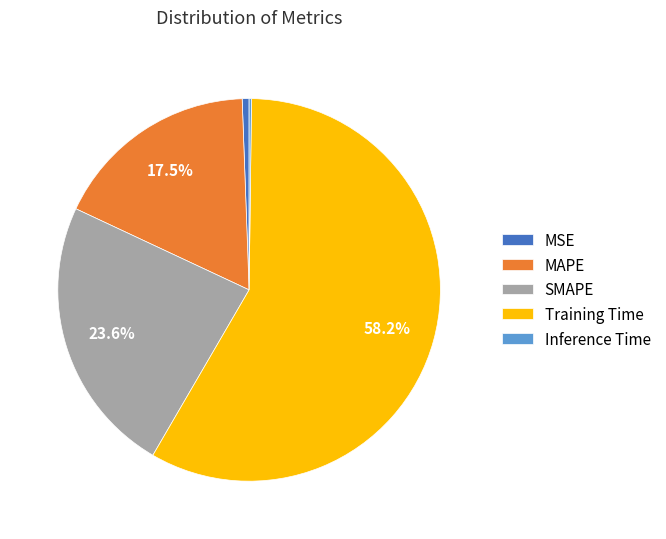

To the nearest percent, what is the difference between the largest and smallest slice percentages?

58%